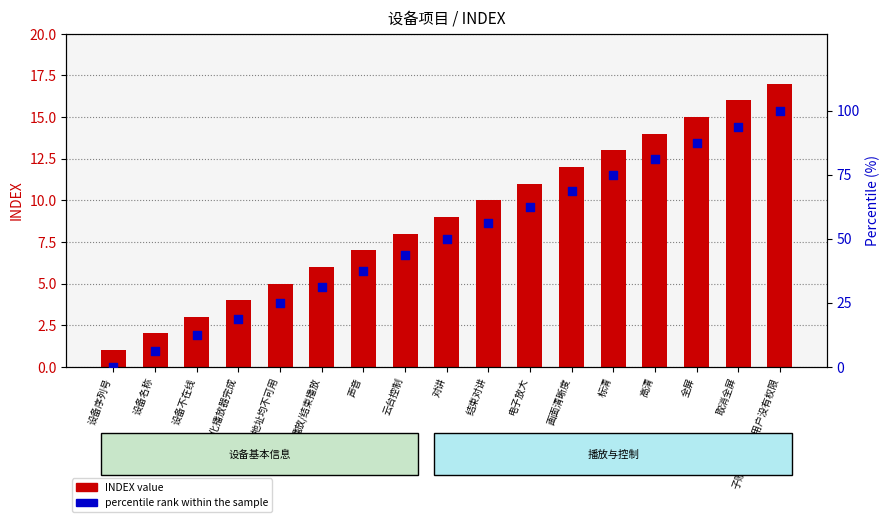

Which series has the widest spread of Y values?

percentile rank within the sample